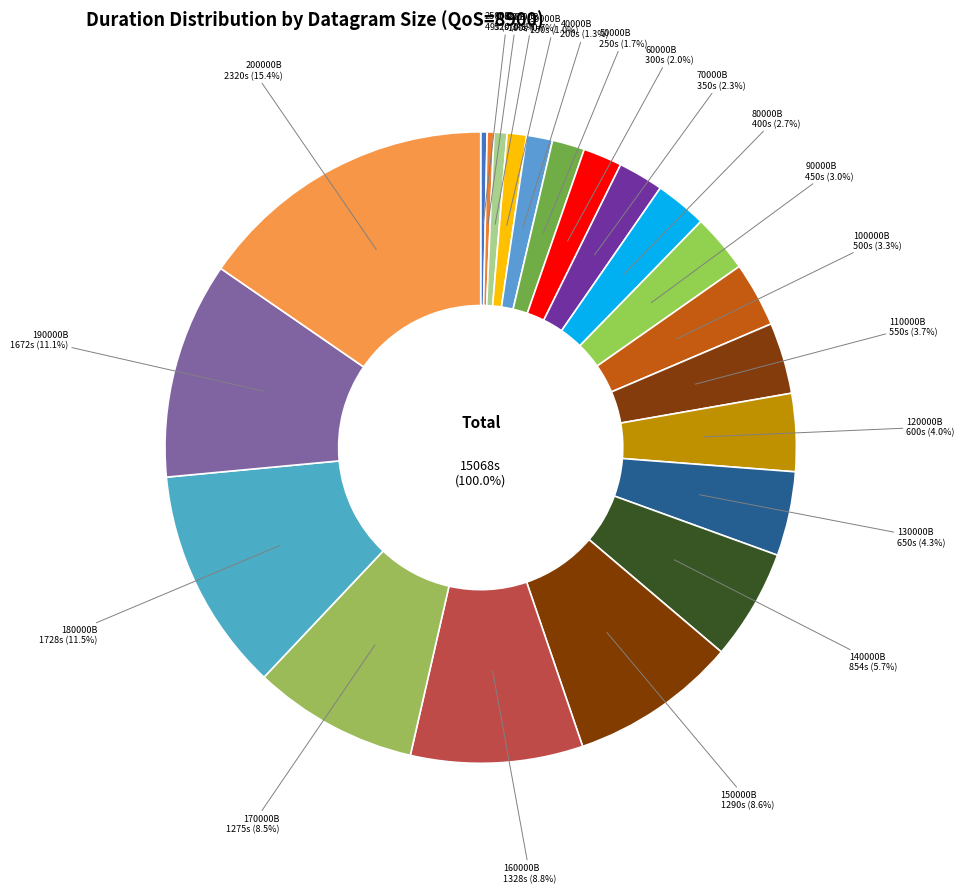

Rank the categories by value from highest to lowest.

200000, 180000, 190000, 160000, 150000, 170000, 140000, 130000, 120000, 110000, 100000, 90000, 80000, 70000, 60000, 50000, 40000, 30000, 20000, 10000, 2500